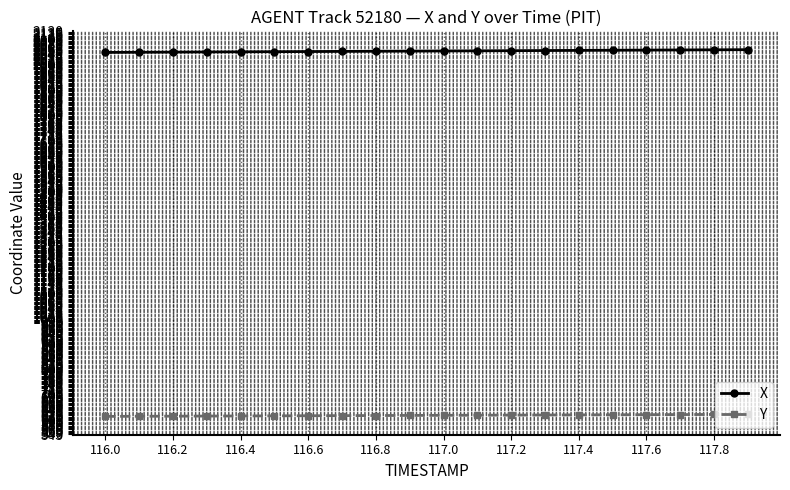

What is the value of the Y point at the 12th from the left?

620.8